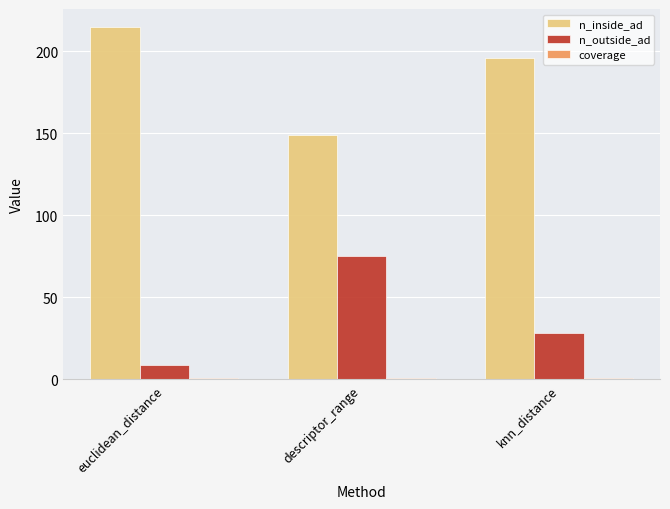

Which series has the largest total across all categories?

n_inside_ad